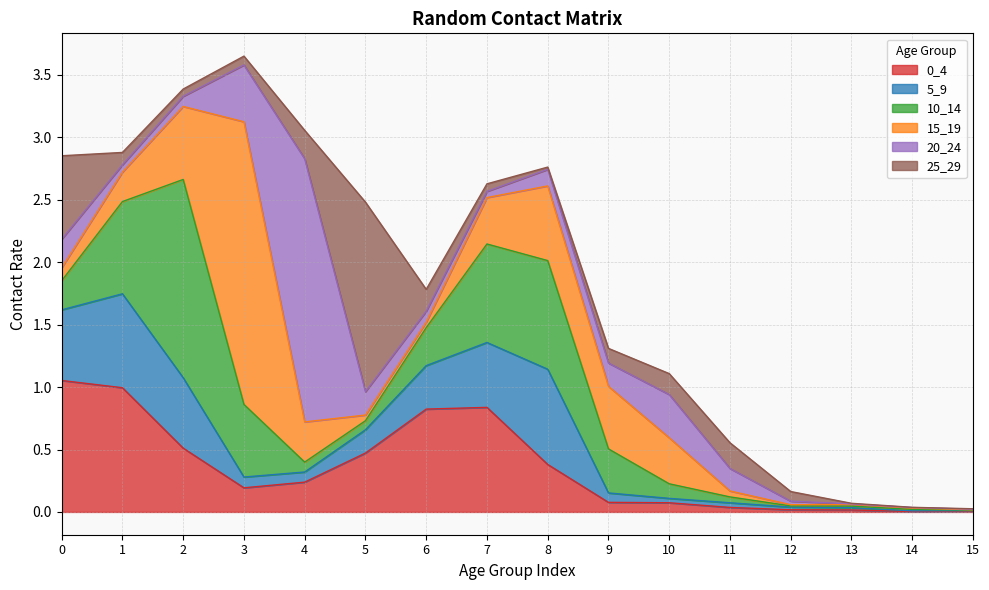

Which label corresponds to the largest value in the chart?

3